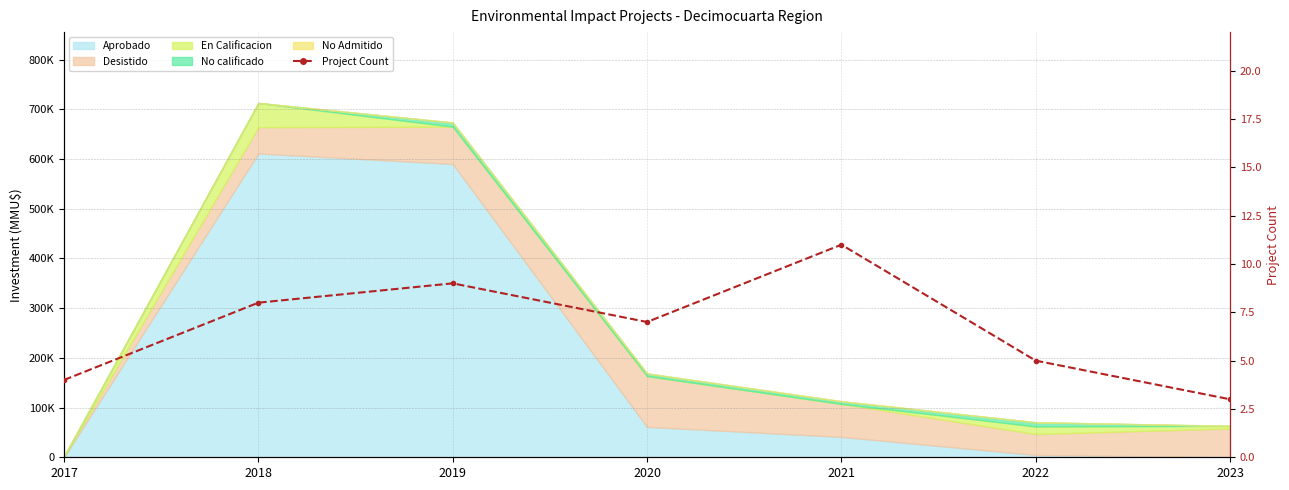

The value at 2023 is 2. True or false?

False